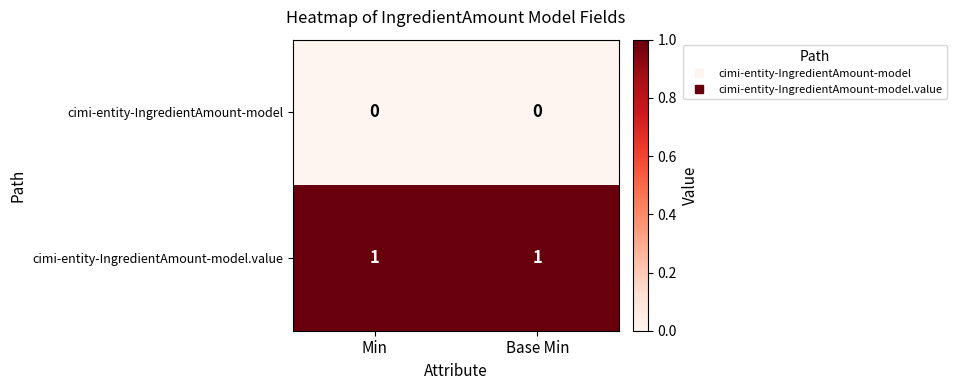

How many data points does each series have?

2